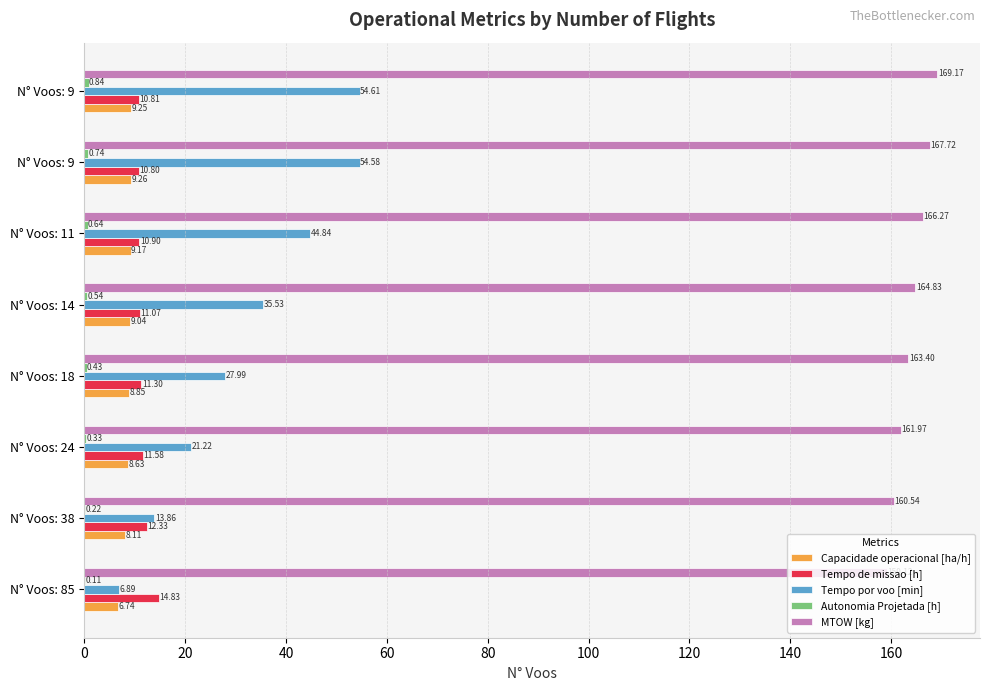

How many distinct data groups are displayed?

5